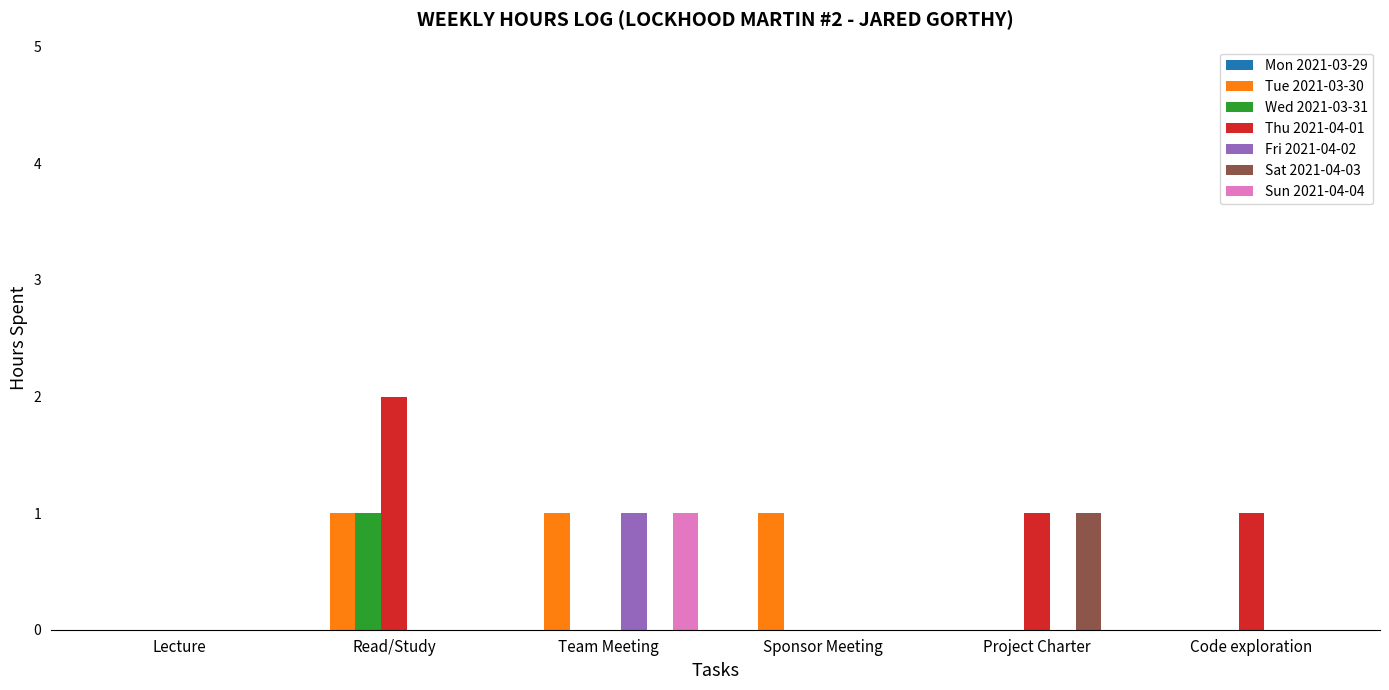

How many series are shown in this chart?

6